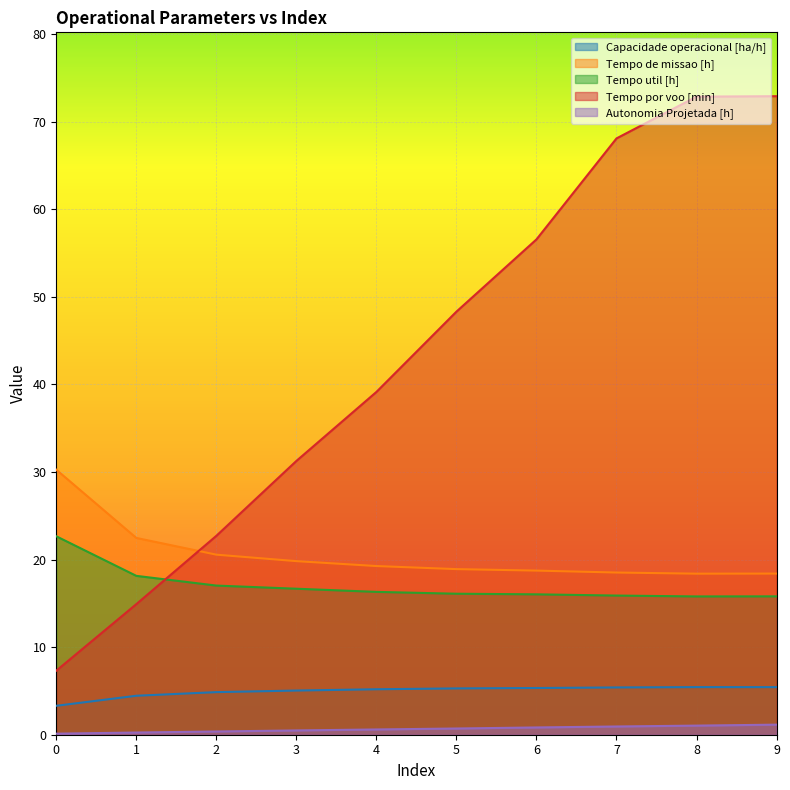

What is the difference between the Tempo por voo [min] values at 4 and 0?

31.8